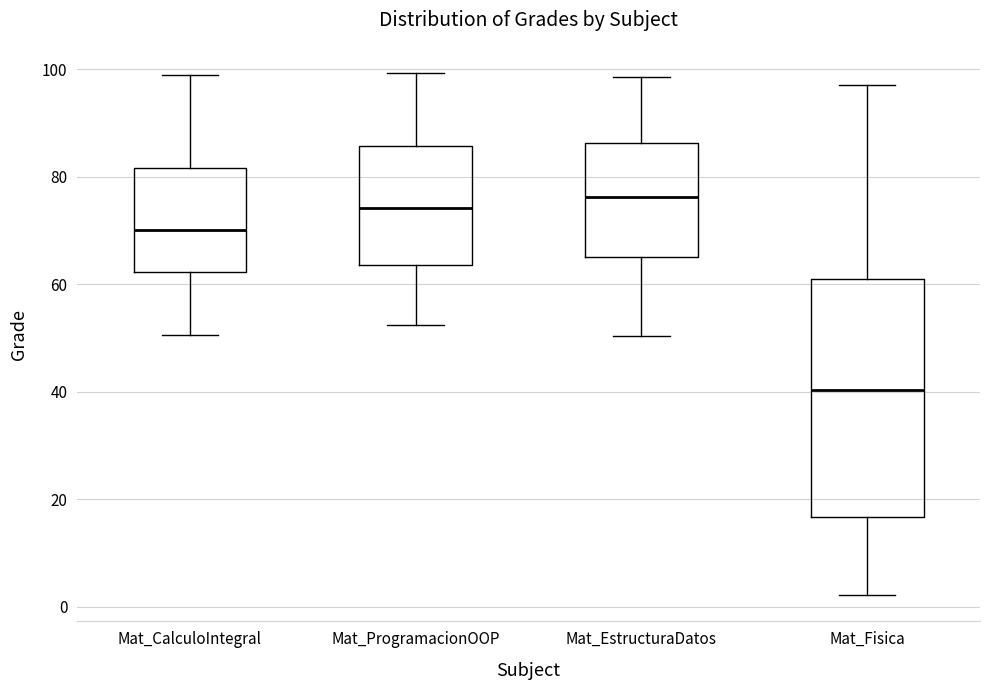

Which box has the highest median line?

Mat_EstructuraDatos